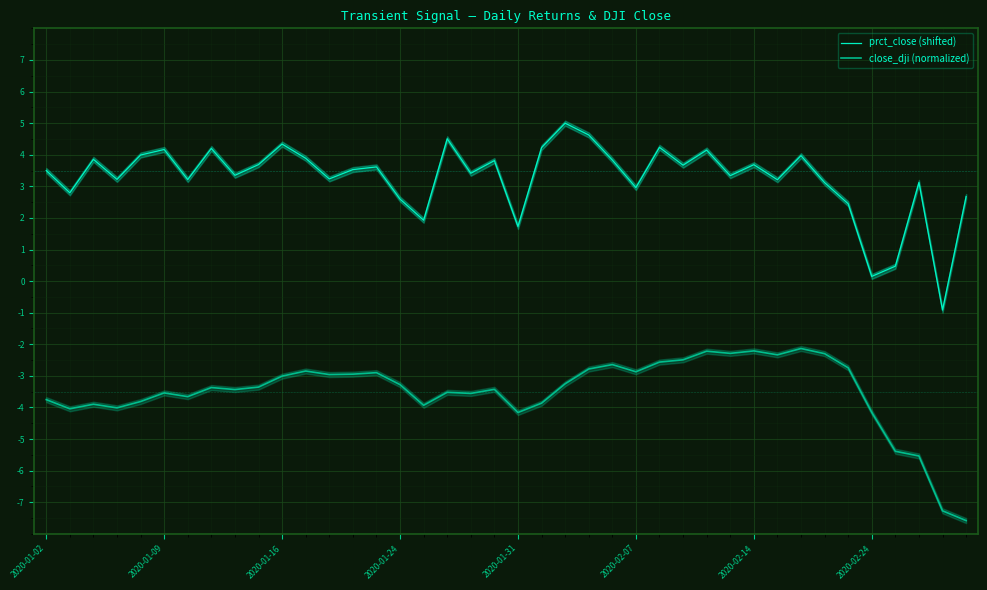

At which label does close_dji (normalized) first exceed -3?

11